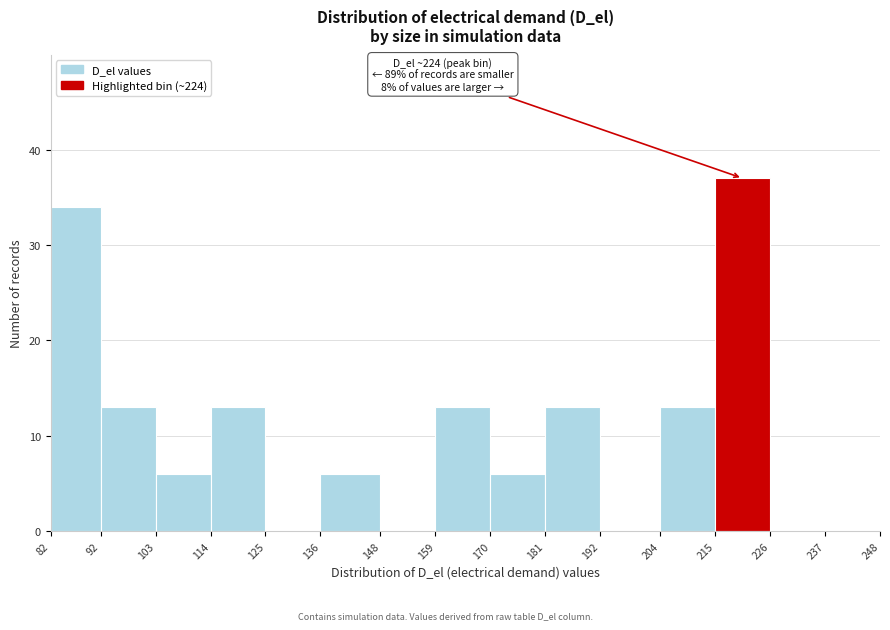

Over which range of the x-axis is the bar tallest?

215 to 226